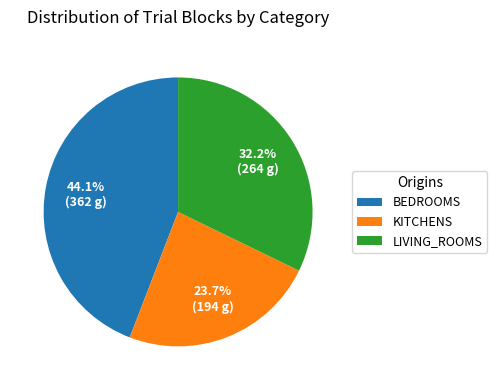

What is the total percentage of BEDROOMS and LIVING_ROOMS?

76.3%